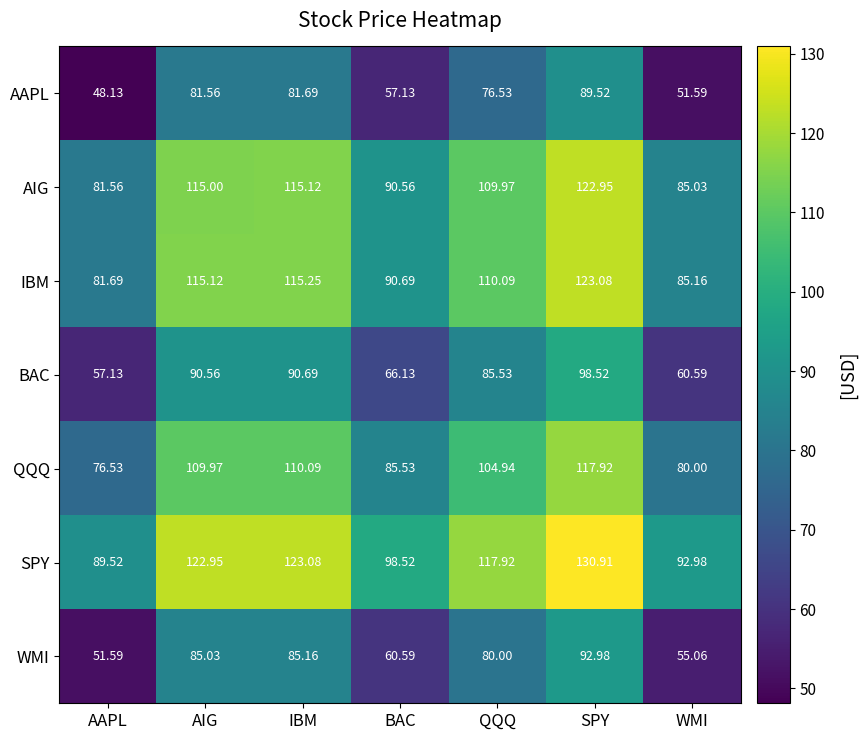

At WMI, list the series in order from smallest to largest.

AAPL, WMI, BAC, QQQ, AIG, IBM, SPY